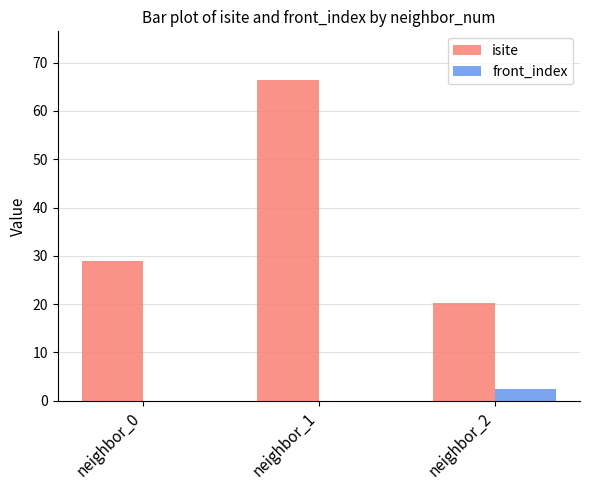

True or false: isite has a value of 5.8 at neighbor_2.

False